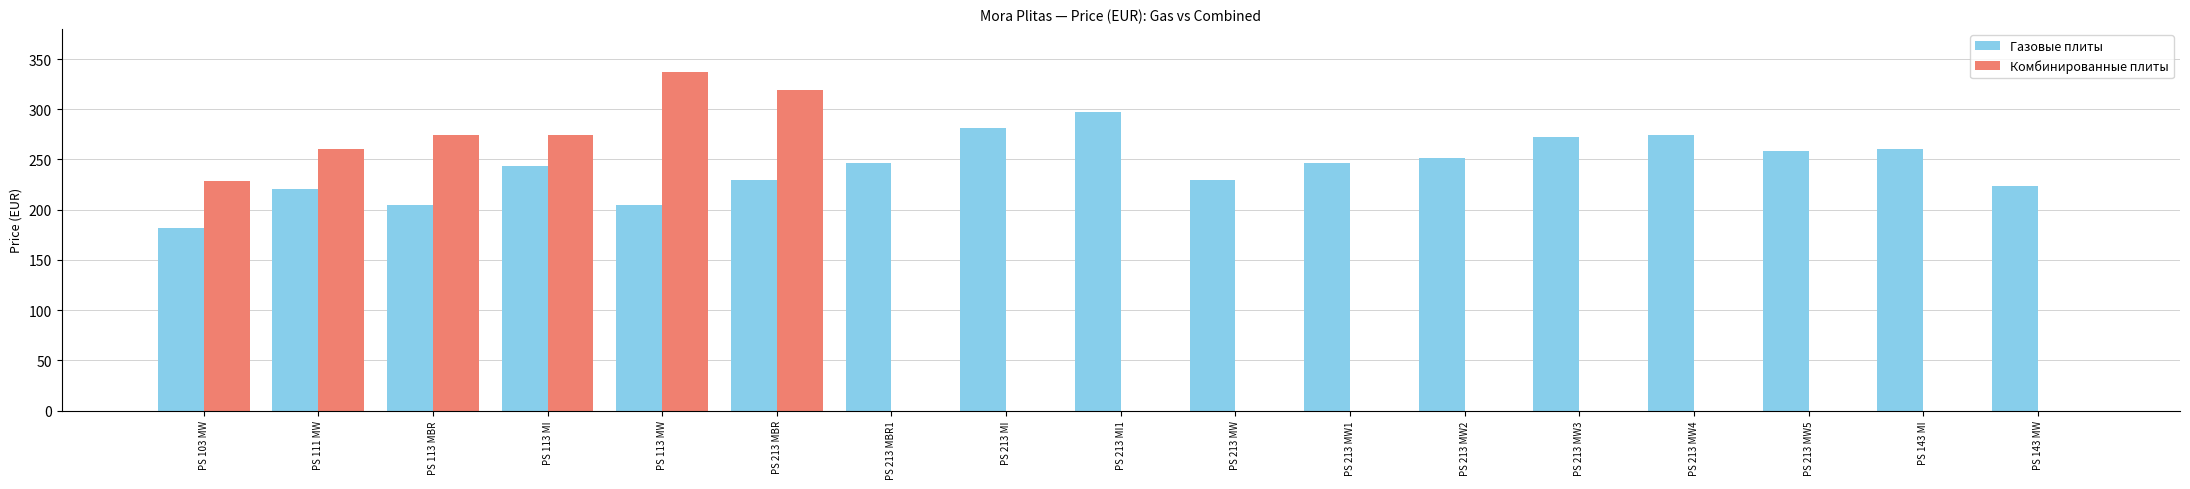

Which series has the largest total across all categories?

Газовые плиты